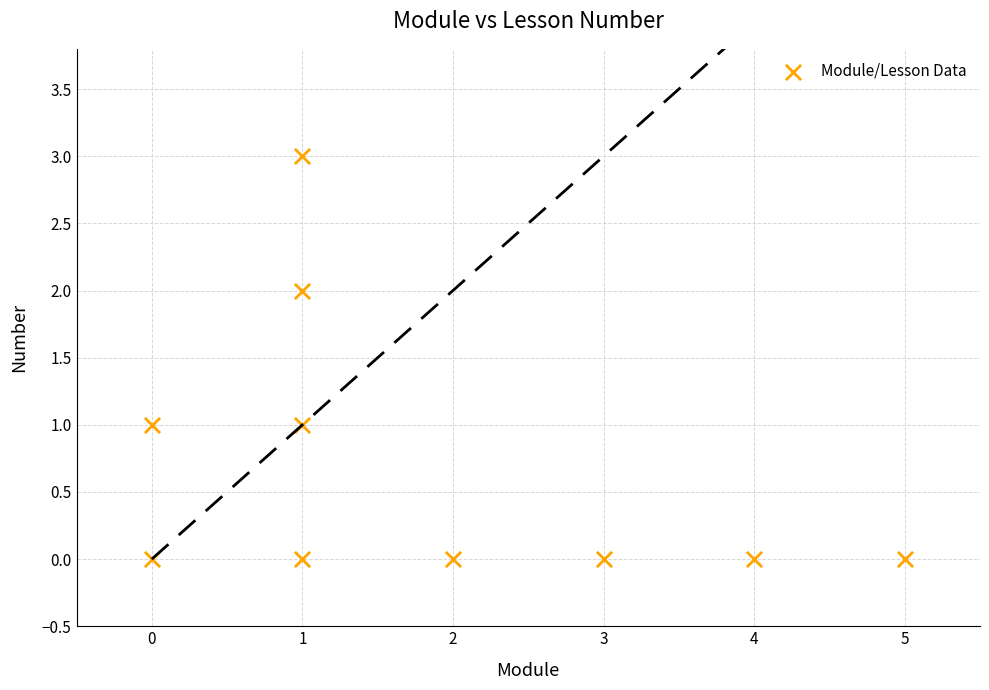

What is the range of Y values (max minus min)?

3